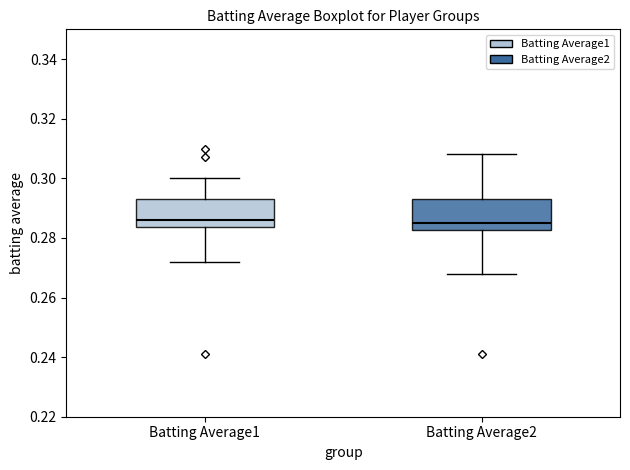

Where is the lower edge of the box for Batting Average2 on the y-axis? The values are not printed on the chart, so give them approximately, as read against the axis.

0.282